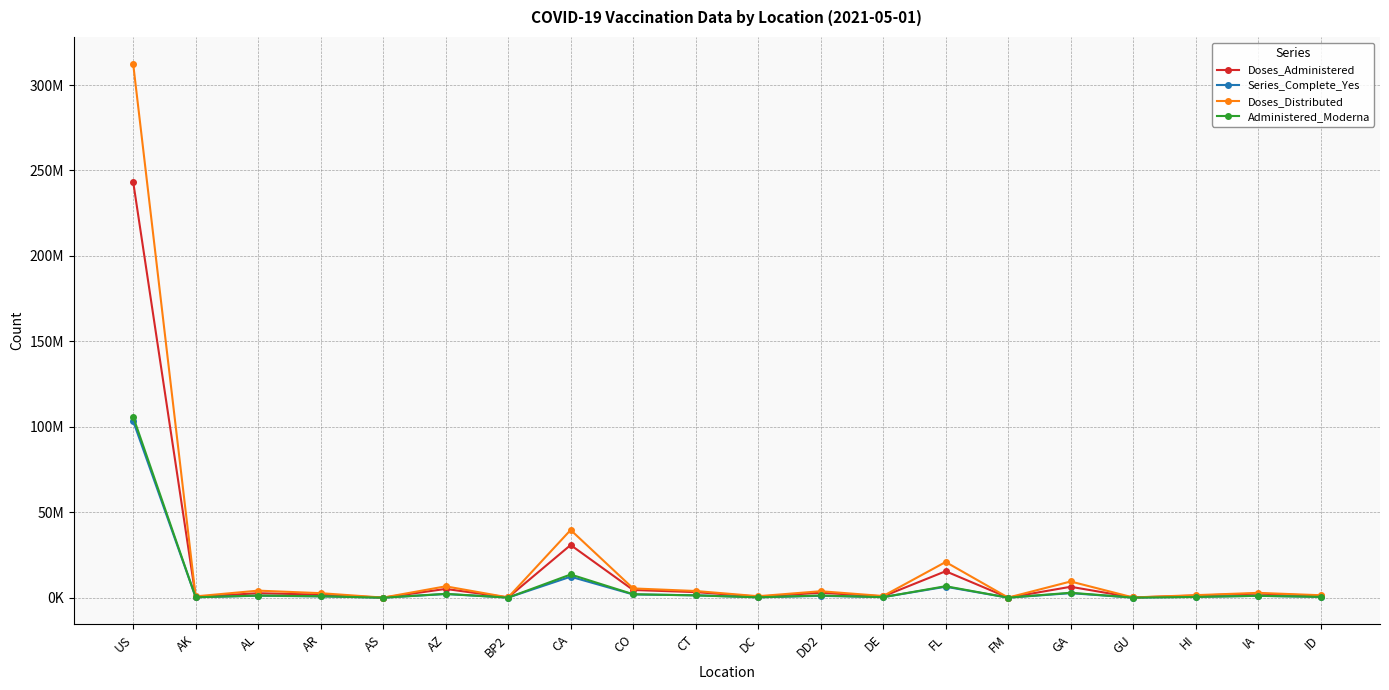

What are all the series names shown in the legend?

Doses_Administered, Series_Complete_Yes, Doses_Distributed, Administered_Moderna